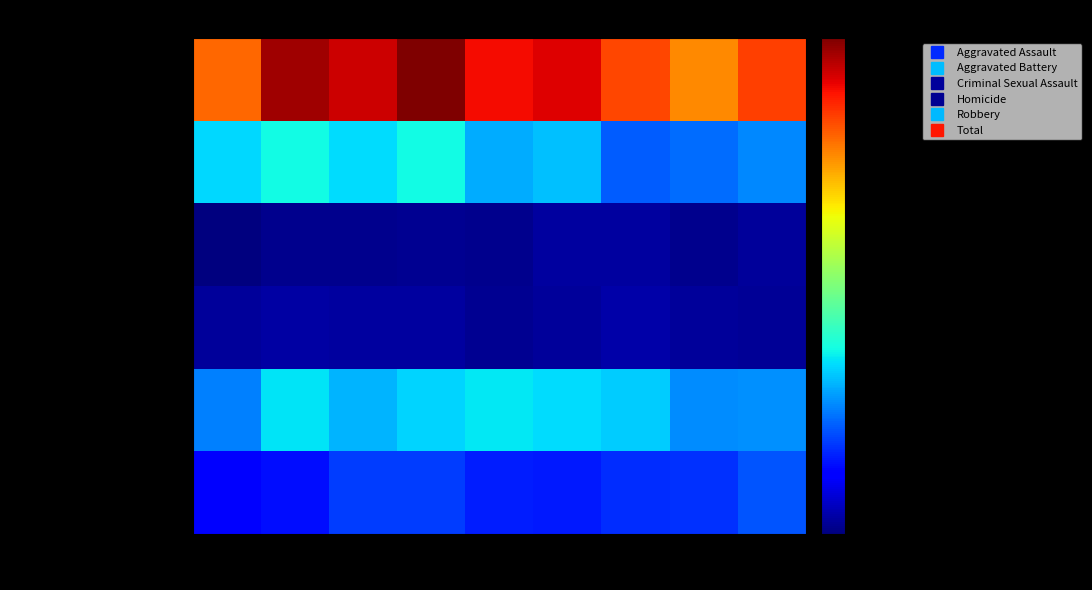

What is the greatest value displayed?

782